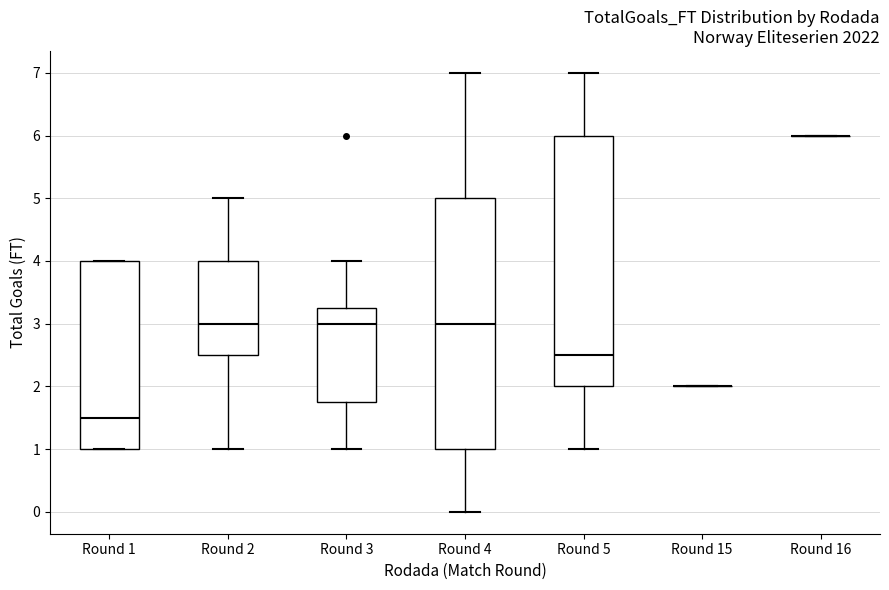

Where is the lower edge of the box for Round 3 on the y-axis? The values are not printed on the chart, so give them approximately, as read against the axis.

1.8